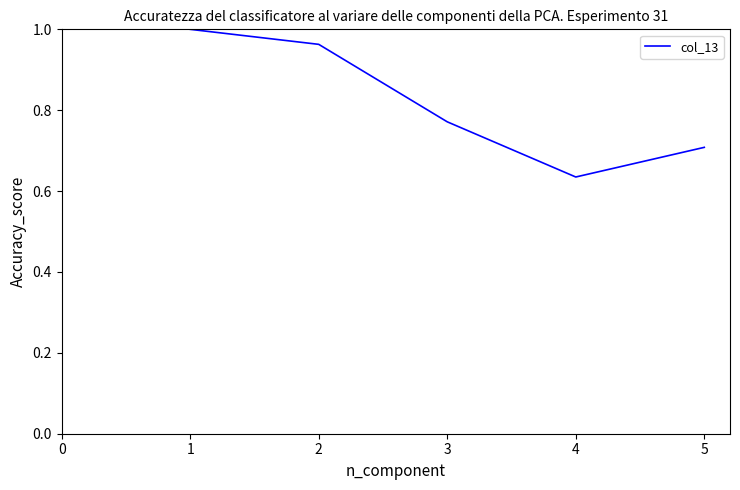

Count the number of categories in the chart.

5